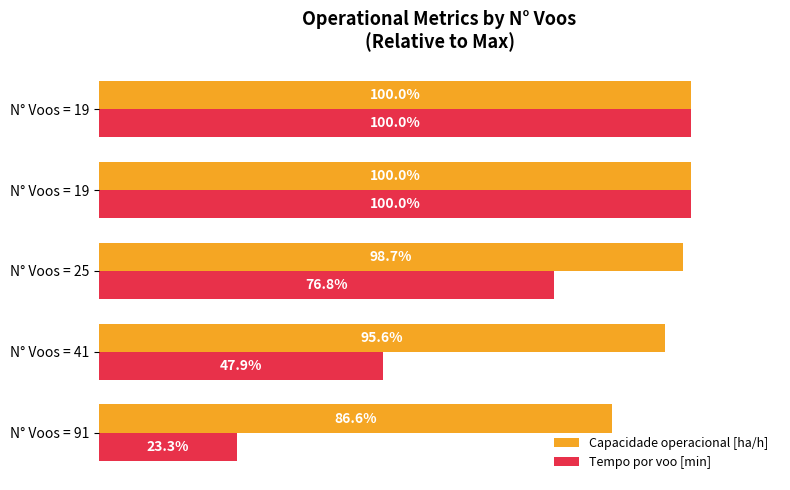

Reading left to right, extract all data points from this chart.

Capacidade operacional [ha/h]: 86.6	95.6	98.7	100.0	100.0
Tempo por voo [min]: 23.3	47.9	76.8	100.0	100.0